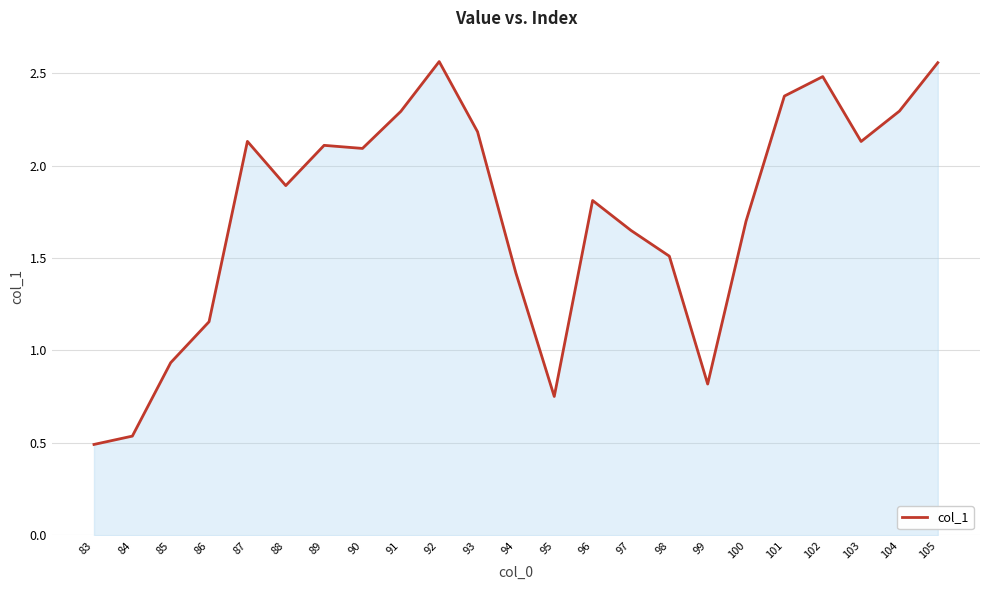

At which category does the data reach its first local peak?

87